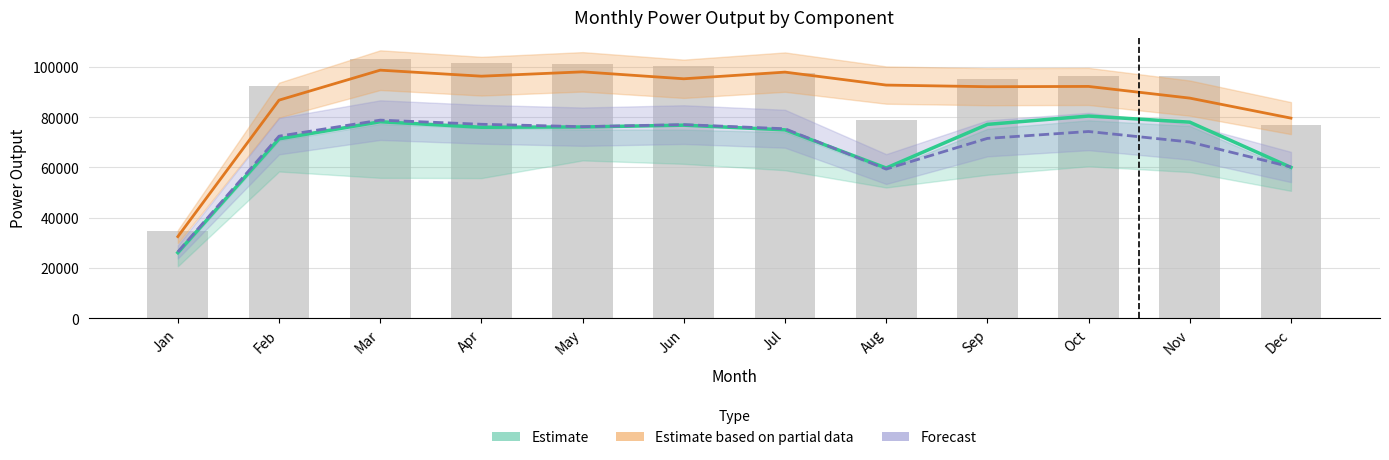

What is the total value across all series at Nov?

331954.8